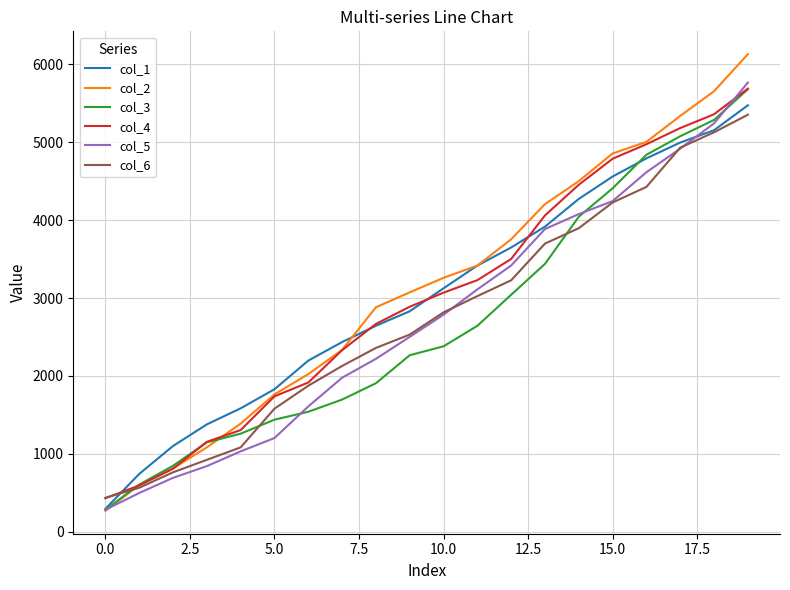

What are all the series names shown in the legend?

col_1, col_2, col_3, col_4, col_5, col_6